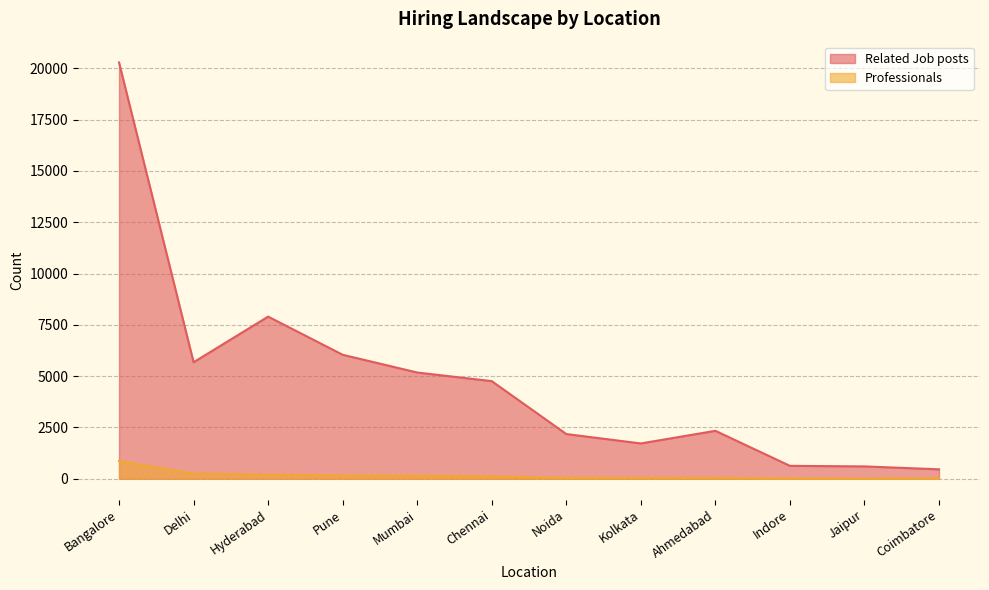

What position from the right is Bangalore?

12